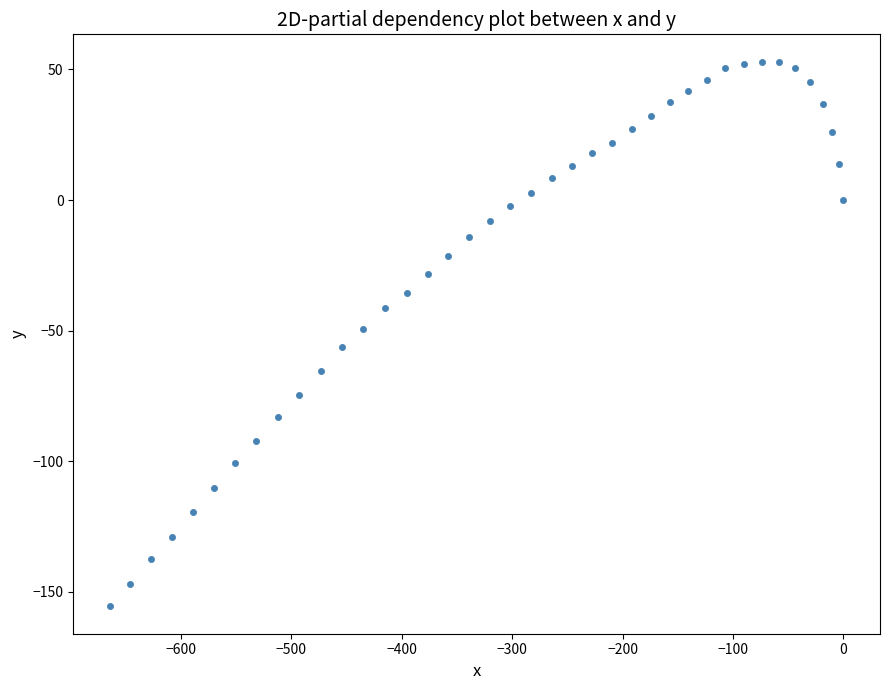

What is the range of X values (max minus min)?

664.3